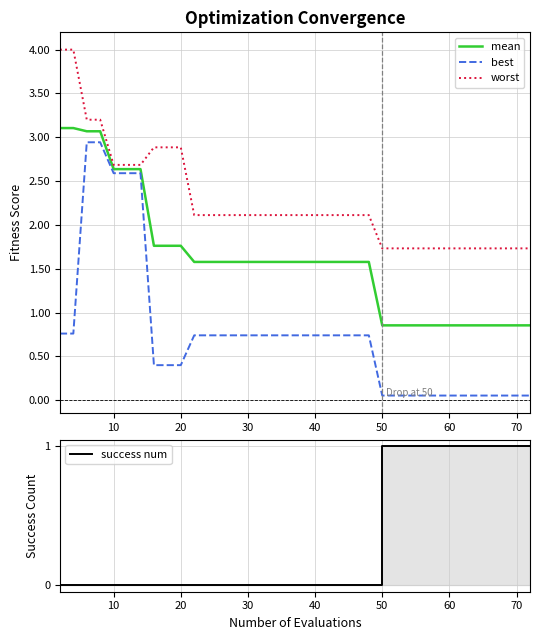

How many lines are shown in the chart?

4